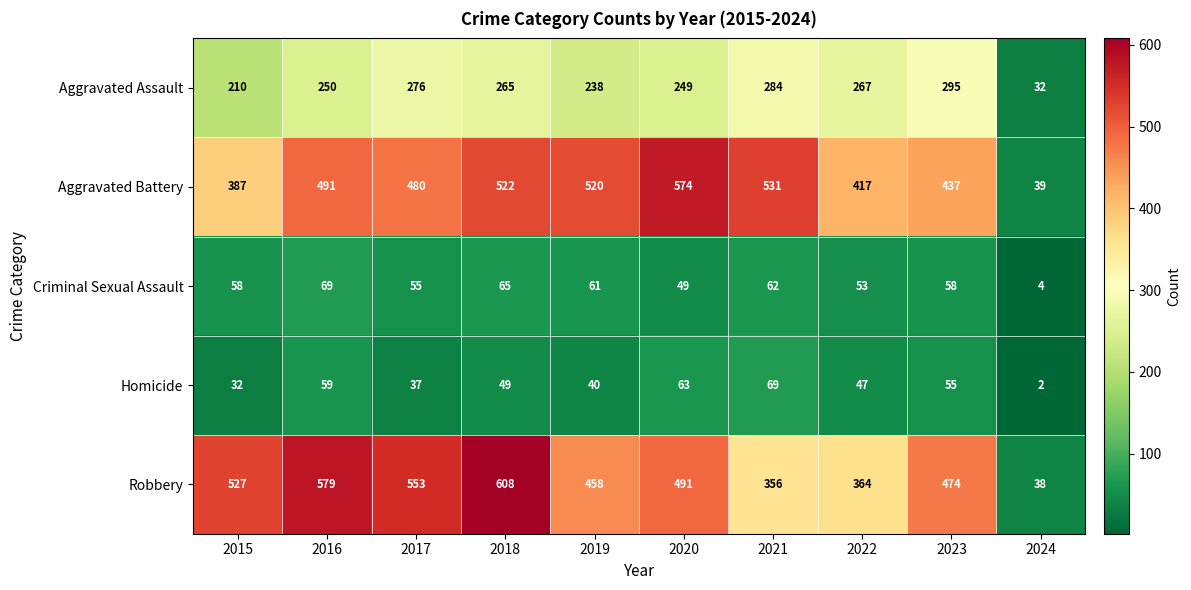

What is the total value across all series at 2021?

1302